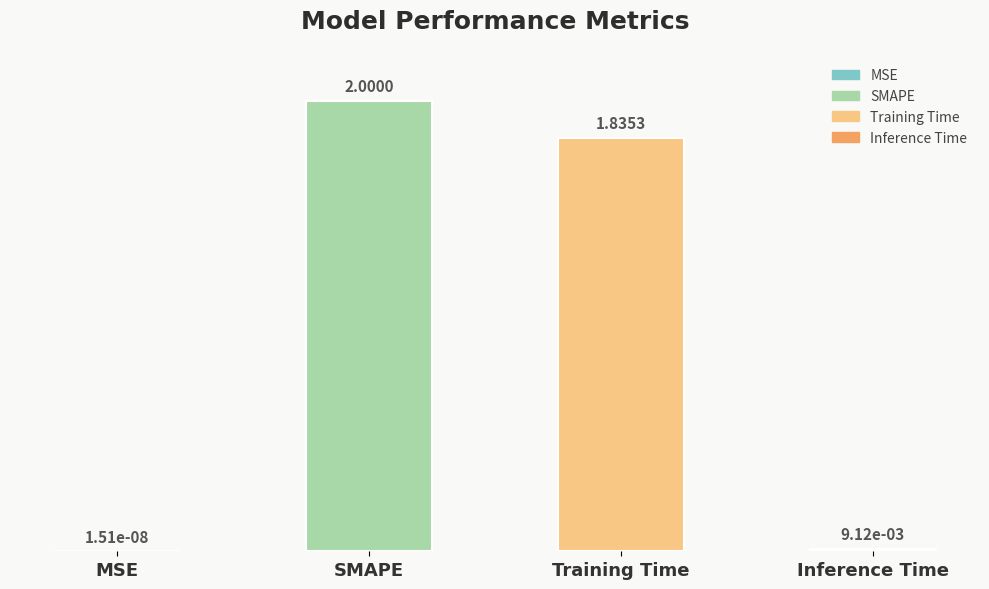

Which label corresponds to the largest value in the chart?

SMAPE